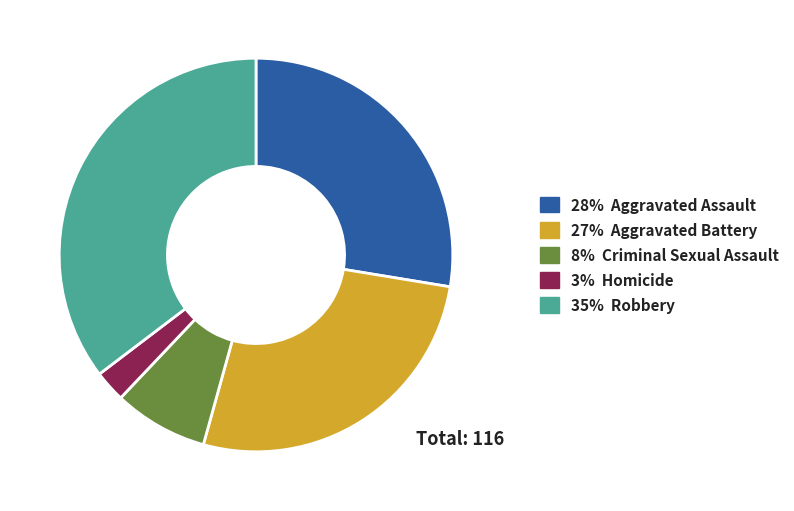

Is there a majority slice in this chart?

No